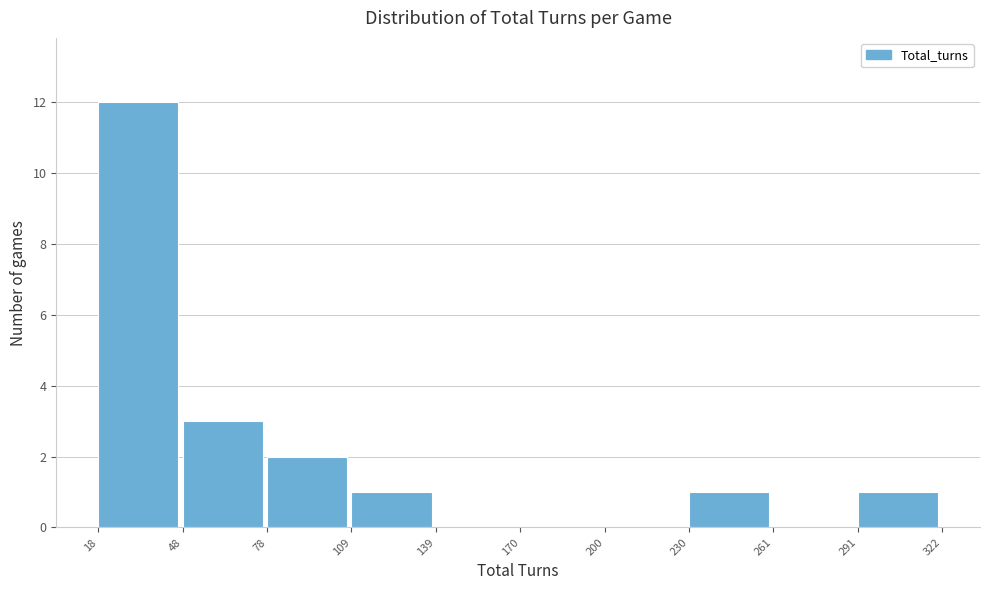

What is the height of the bar covering 78 to 109 on the x-axis? The values are not printed on the chart, so give them approximately, as read against the axis.

2